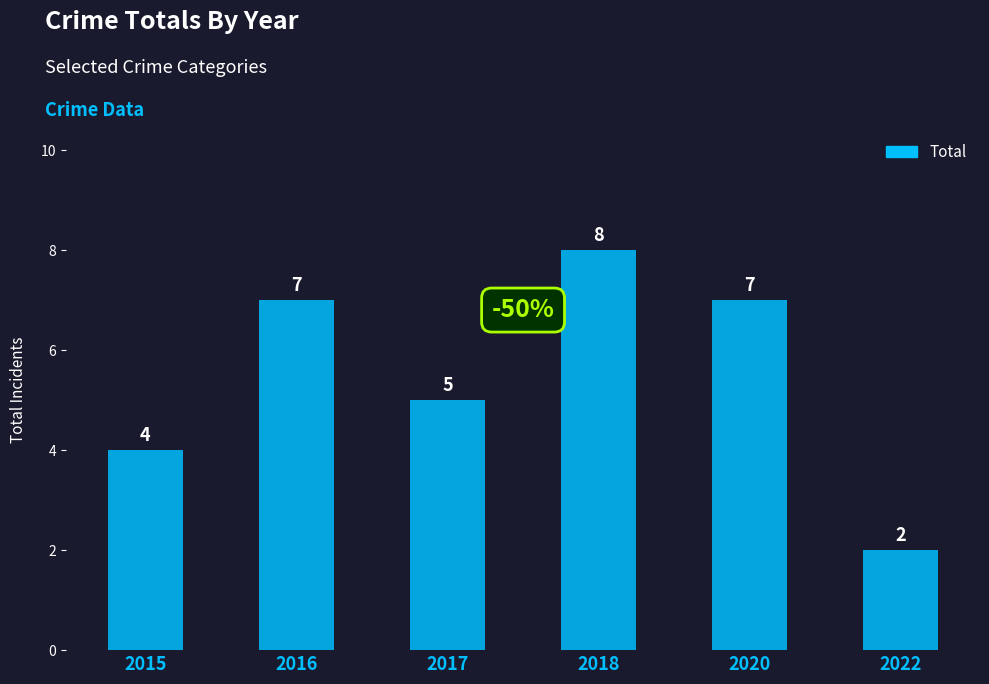

What is the maximum value shown in the chart?

8